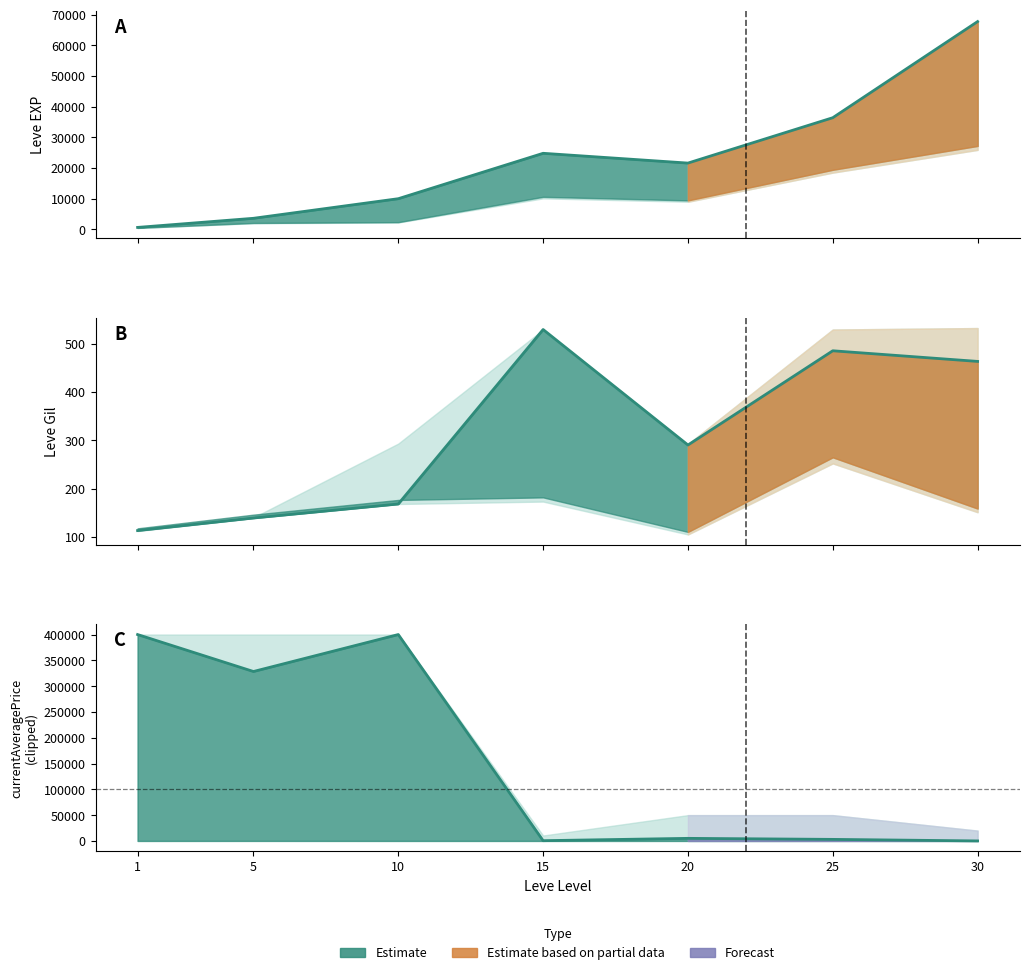

Rank the series by their maximum value, from lowest to highest.

Leve Gil, Leve EXP, Avg Price